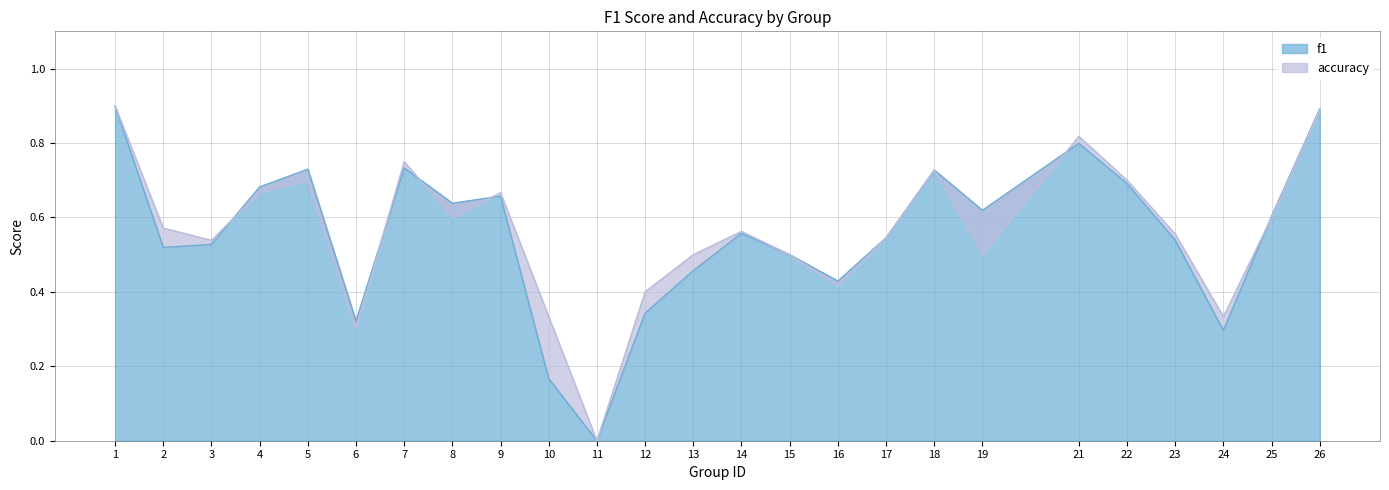

What value does the f1 series have at 9?

0.7